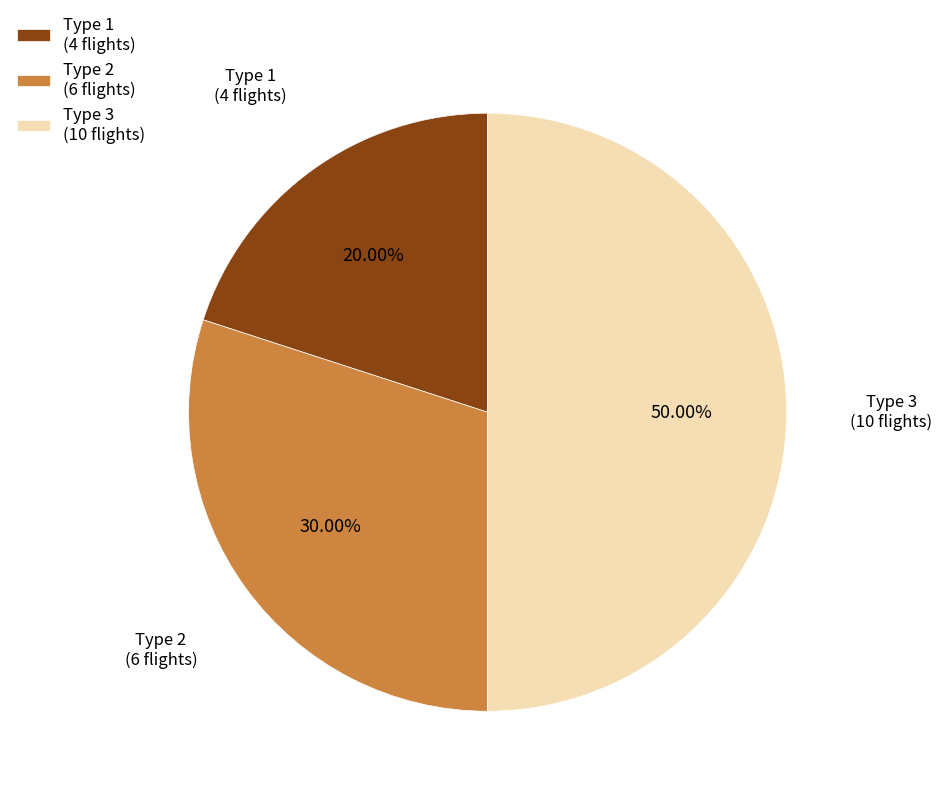

What is the ratio of the value at Type 2 (6 flights) to the value at Type 1 (4 flights)?

1.5